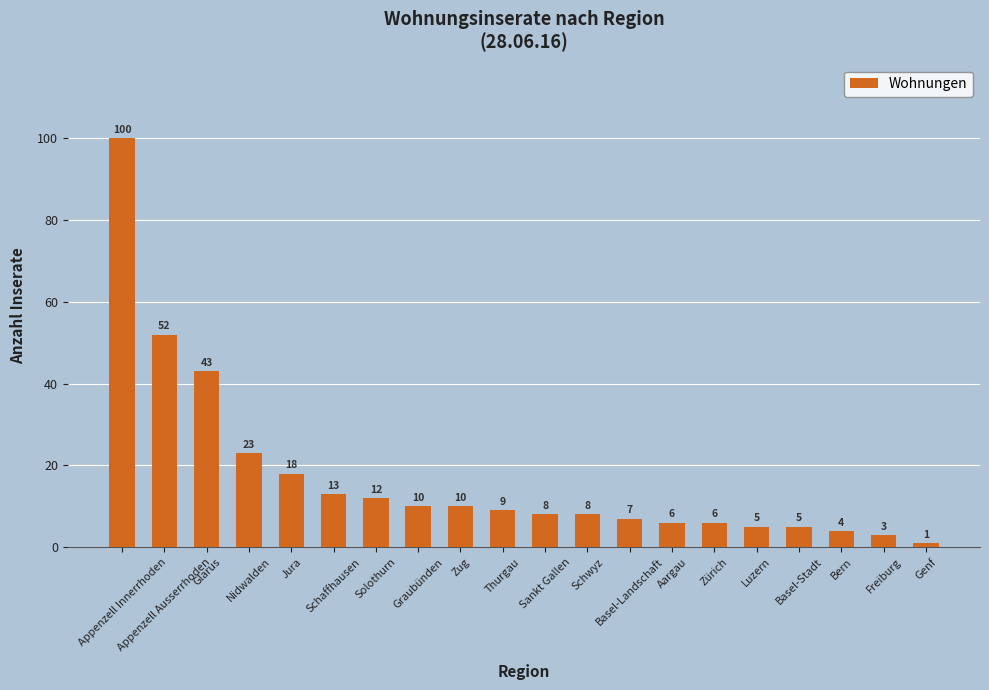

What is the minimum value shown in the chart?

1